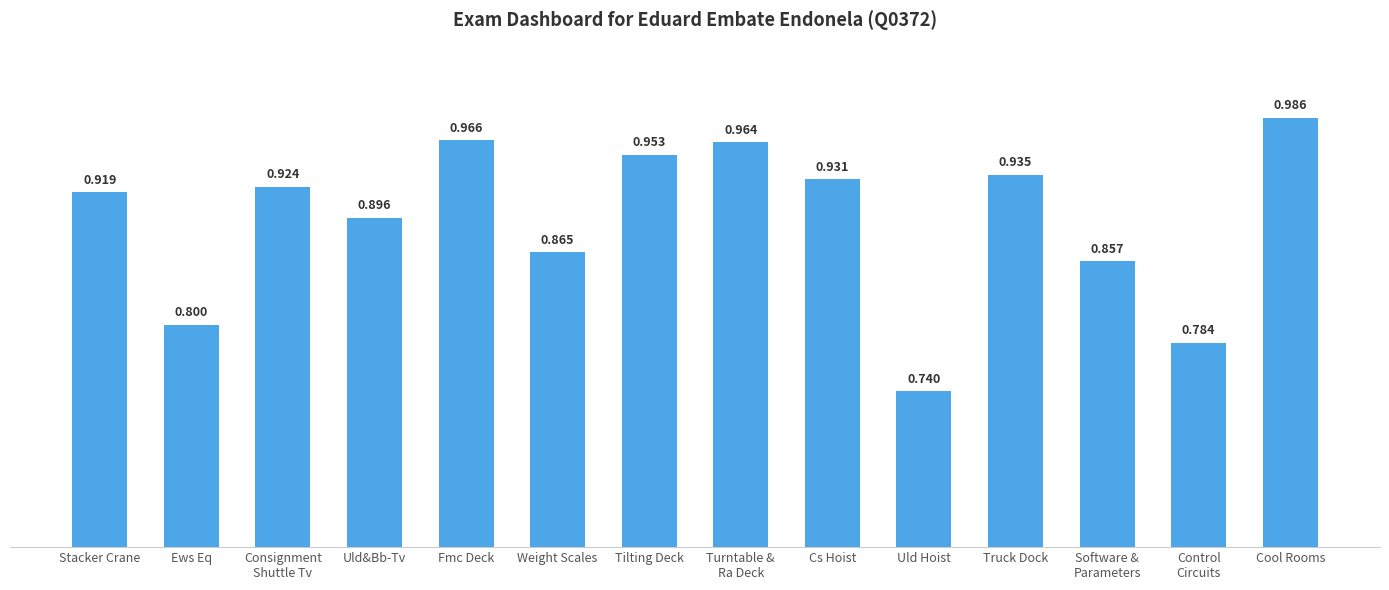

What is the sum of all values?

12.5